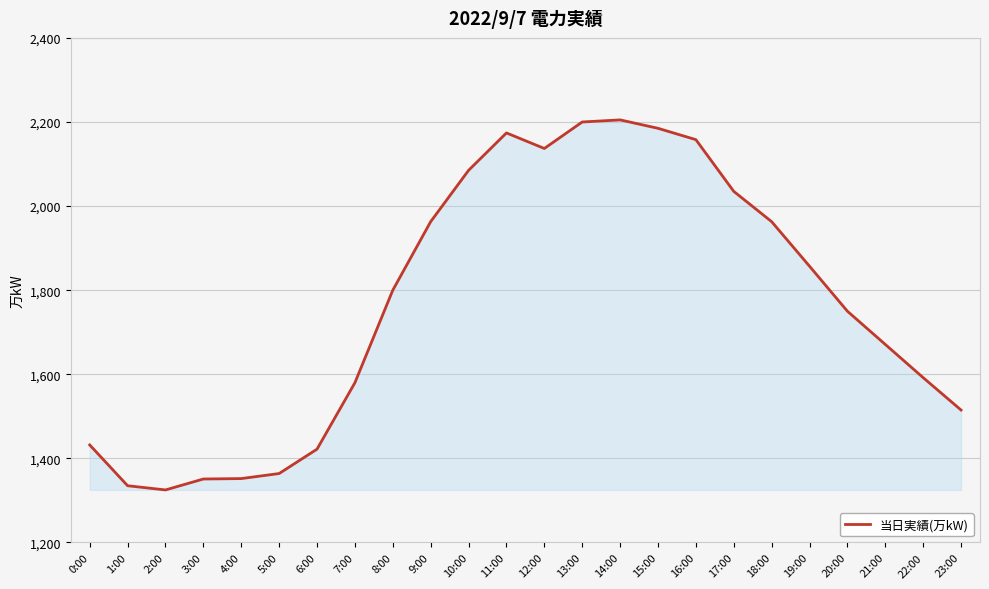

What is the minimum value shown in the chart?

1325